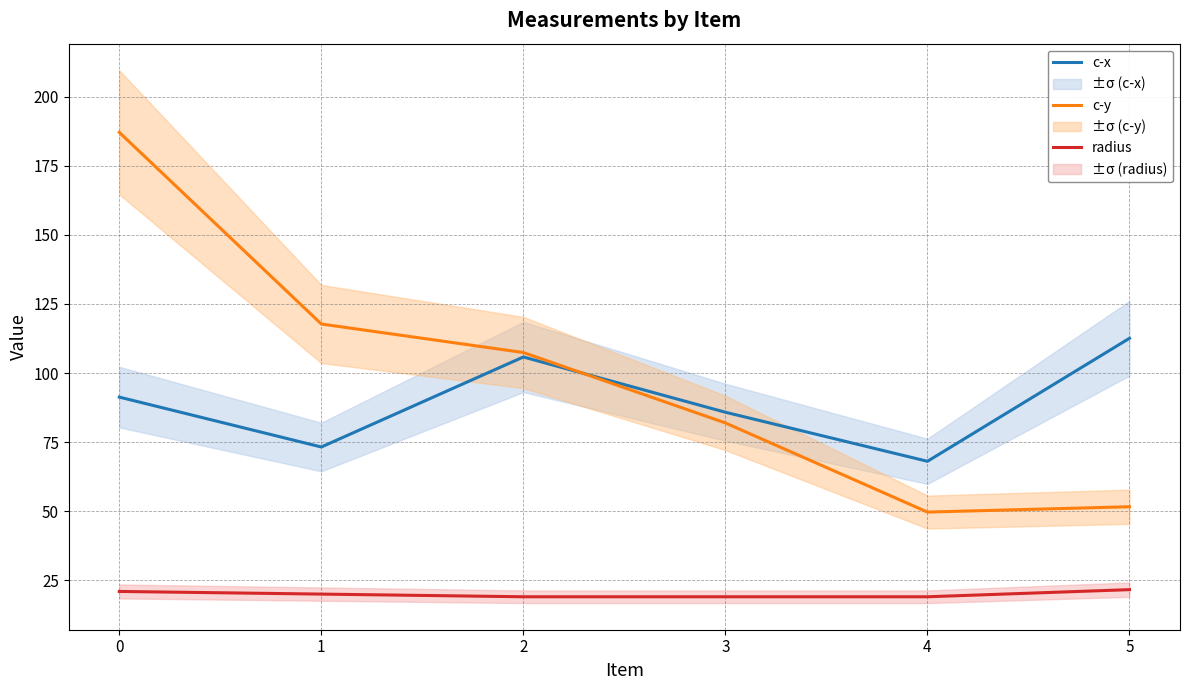

Reading left to right, list all the values displayed in this chart.

c-x: 0=91.3	1=73.2	2=105.8	3=85.8	4=68.1	5=112.6
c-y: 0=187.1	1=117.7	2=107.4	3=81.9	4=49.7	5=51.6
radius: 0=21.0	1=20.0	2=19.0	3=19.0	4=19.0	5=21.6